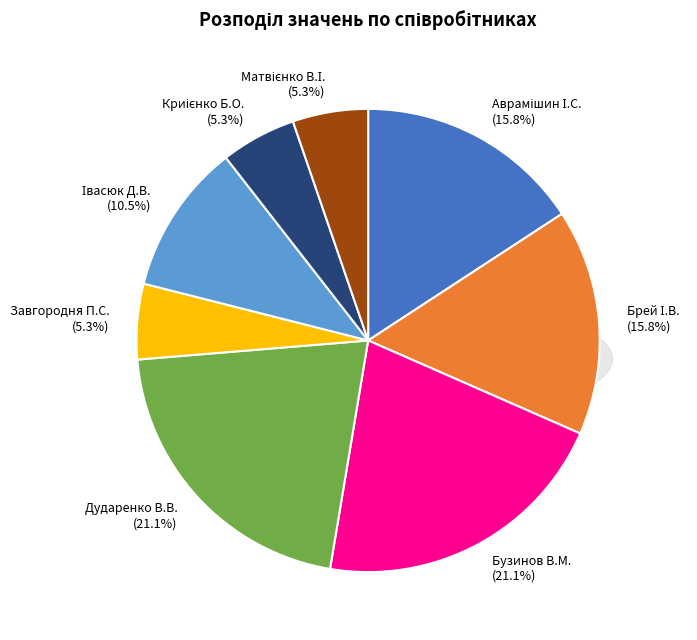

Is it true that Бузинов В.М. is 13% of the pie?

False